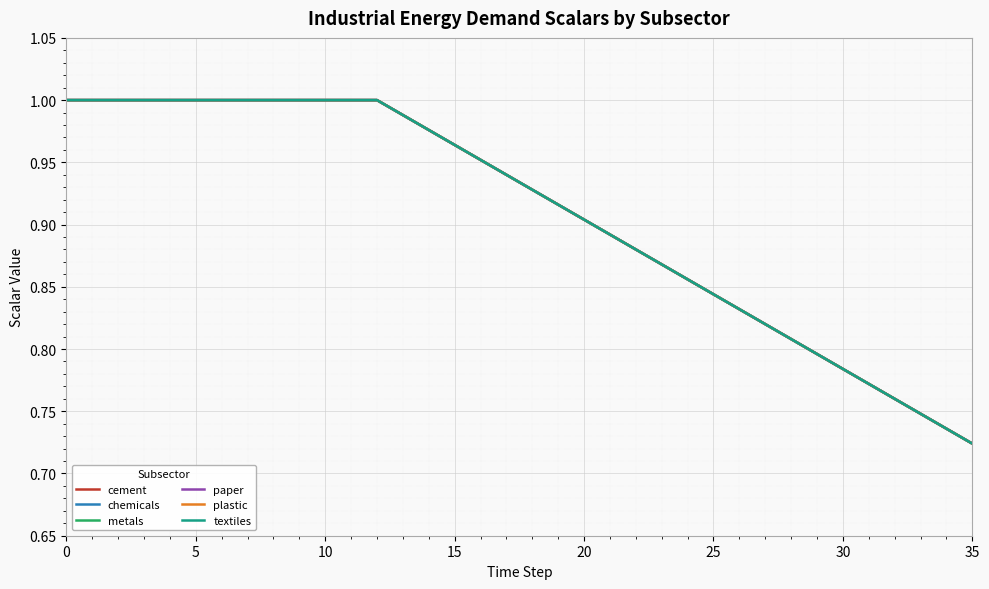

True or false: chemicals and metals cross at least once.

False